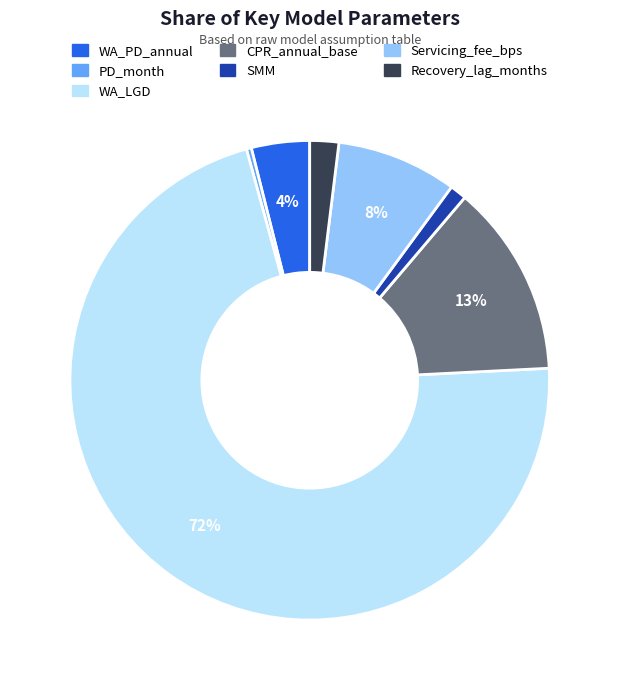

To the nearest percent, what is the average slice percentage?

14%